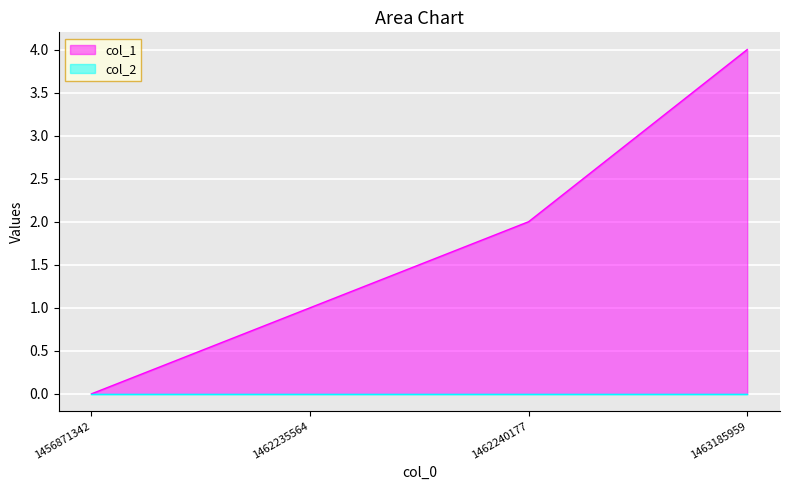

What is the average value?

2